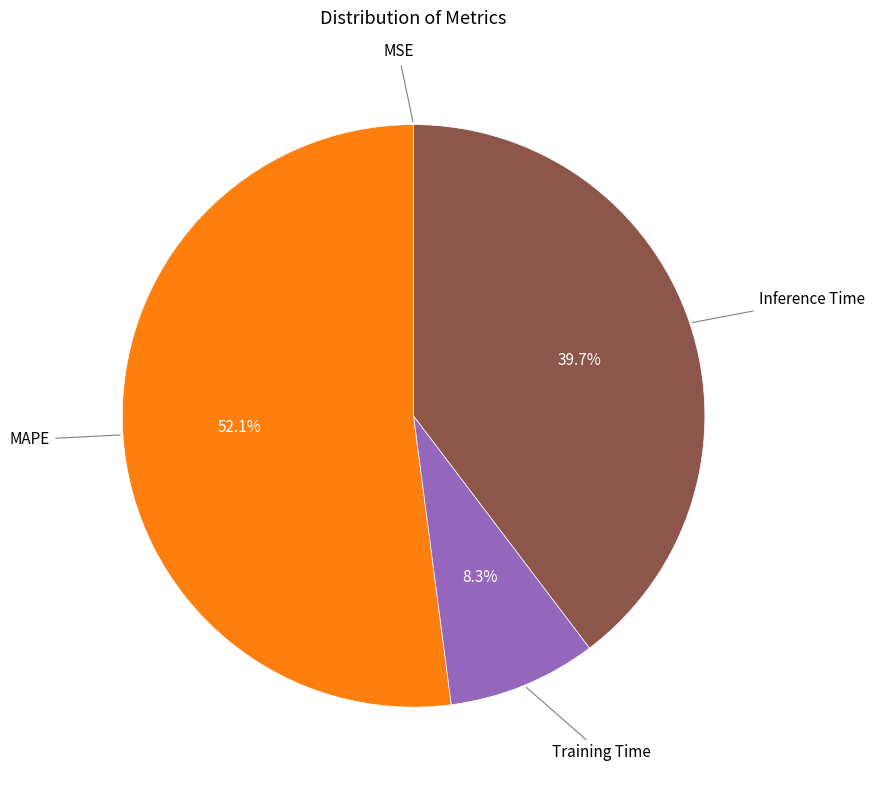

Is there a majority slice in this chart?

Yes